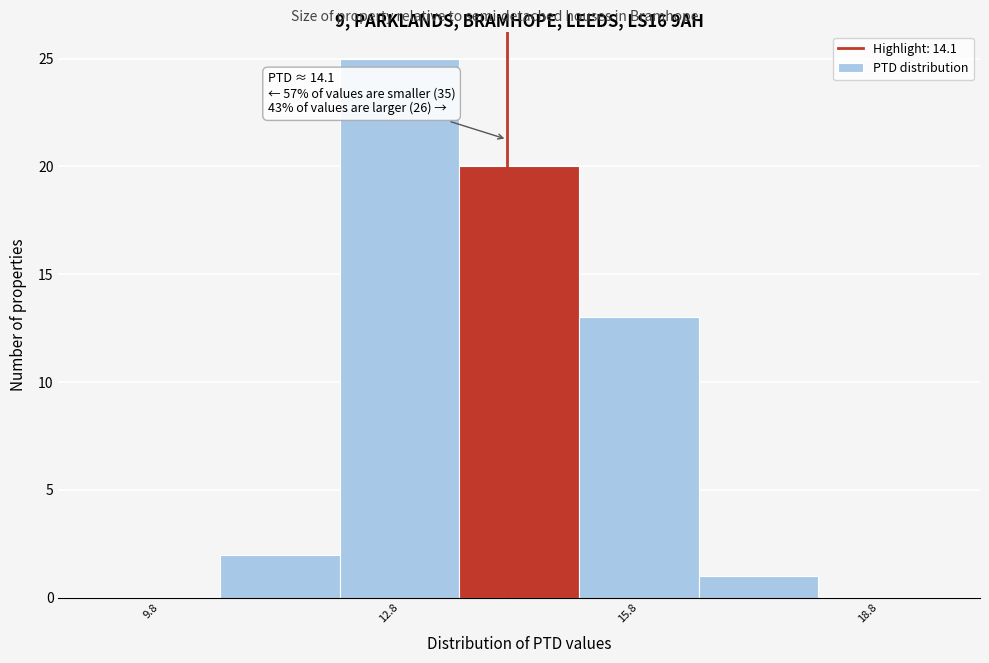

Read against the x-axis, roughly where is the centre of the tallest bar?

13.0